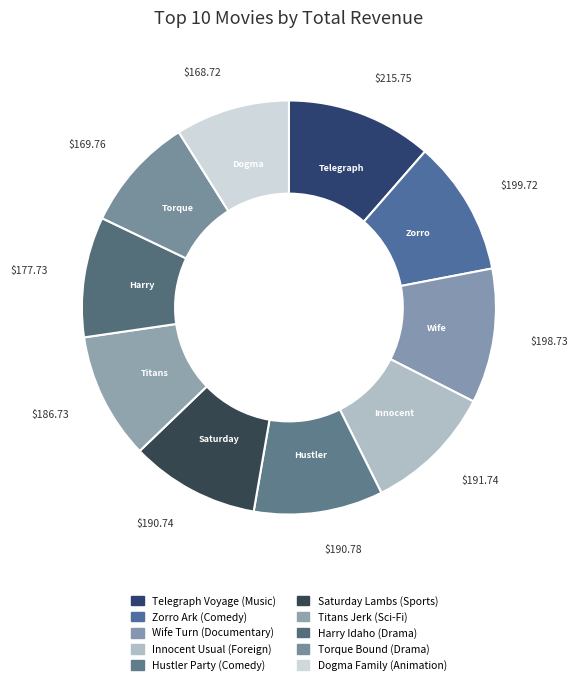

Is there any slice that represents more than half of the pie?

No